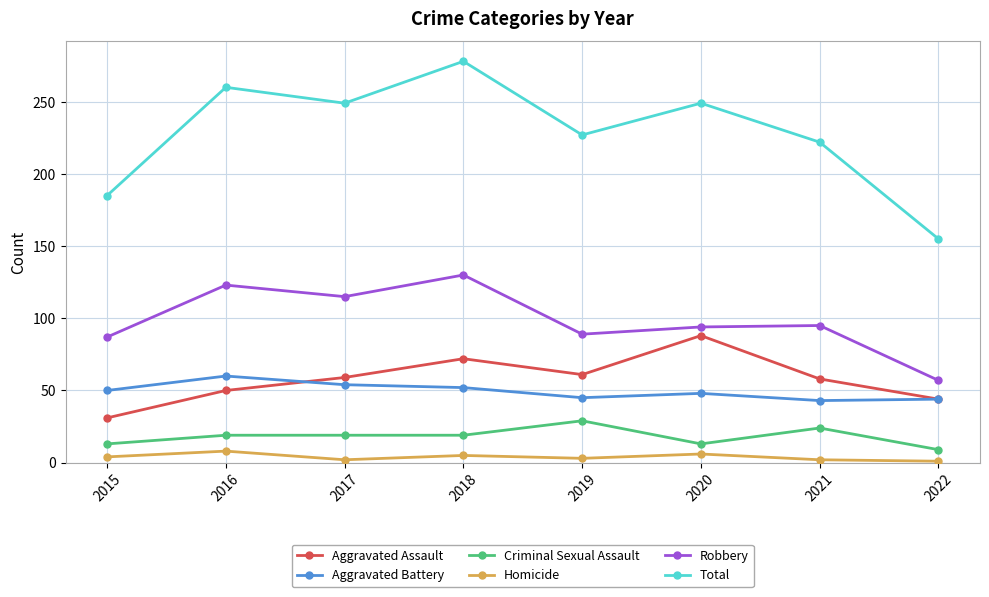

At how many categories does at least one series exceed 170?

7